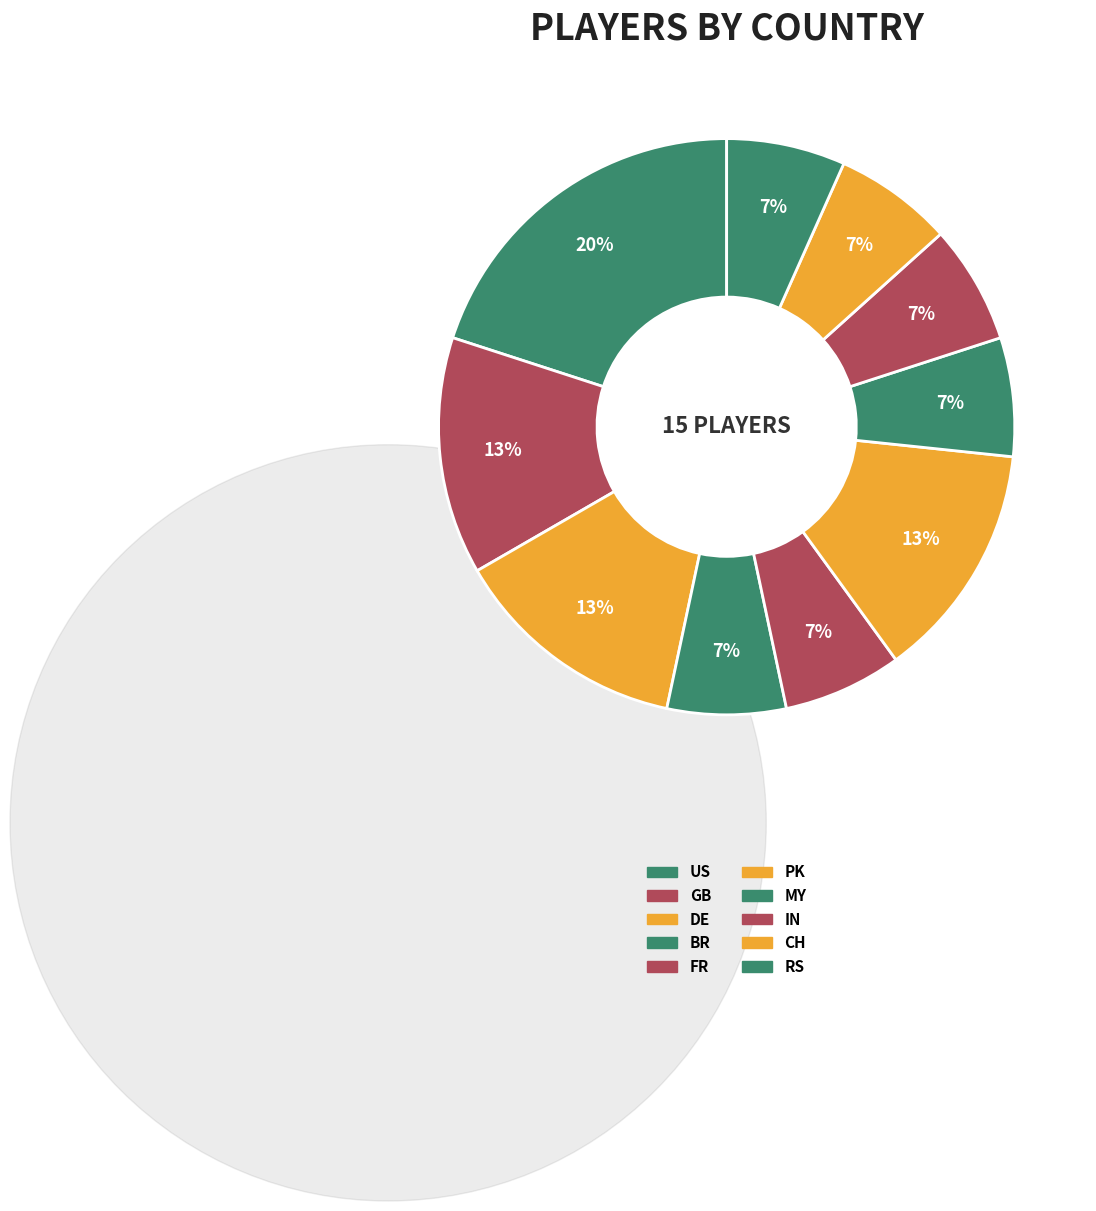

How many segments does this pie chart have?

10